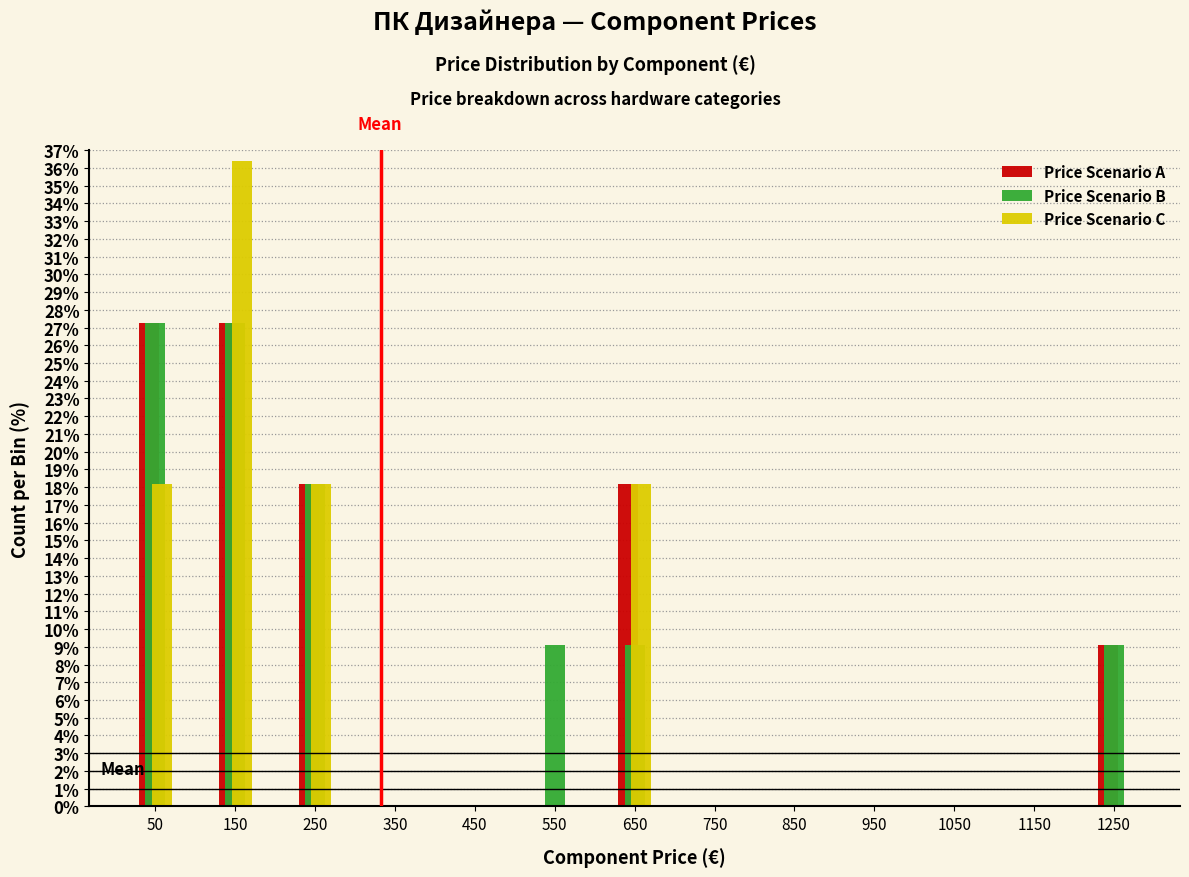

What is the height of the Price Scenario C bar covering 100 to 200 on the x-axis? The values are not printed on the chart, so give them approximately, as read against the axis.

36.4